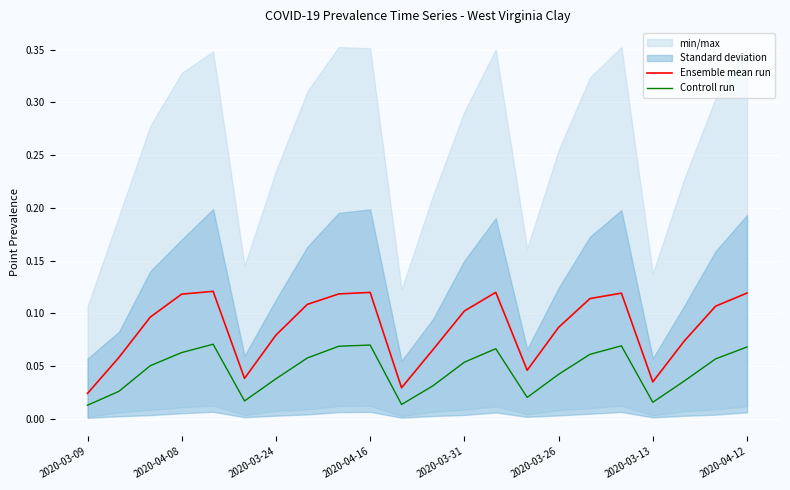

Count the number of categories in the chart.

22